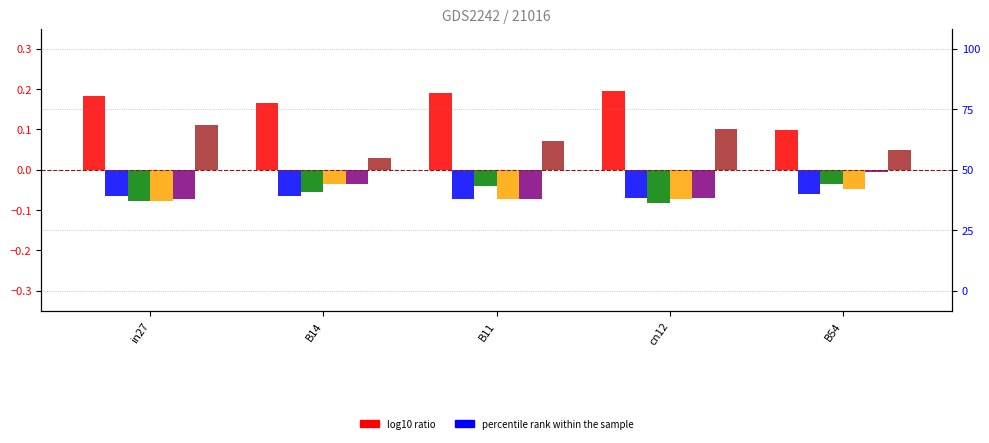

List the series in order of their peak value, lowest first.

job481_scenario0_942, job488_scenario0_954, job483_scenario0_945, job489_scenario0_956, job492_scenario1_966, job479_scenario3_939